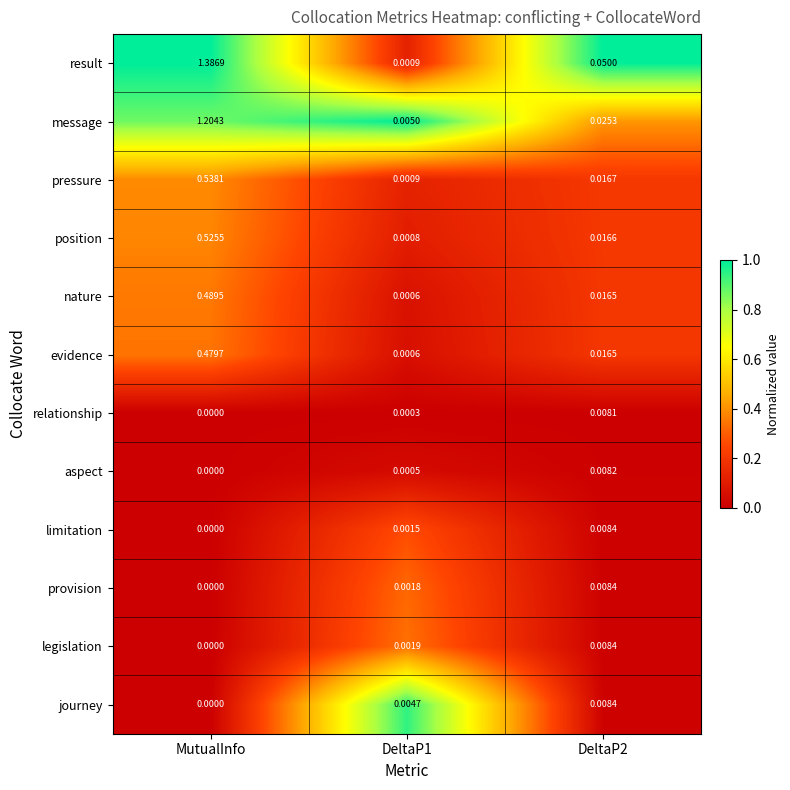

How many positive values does the limitation series have?

2